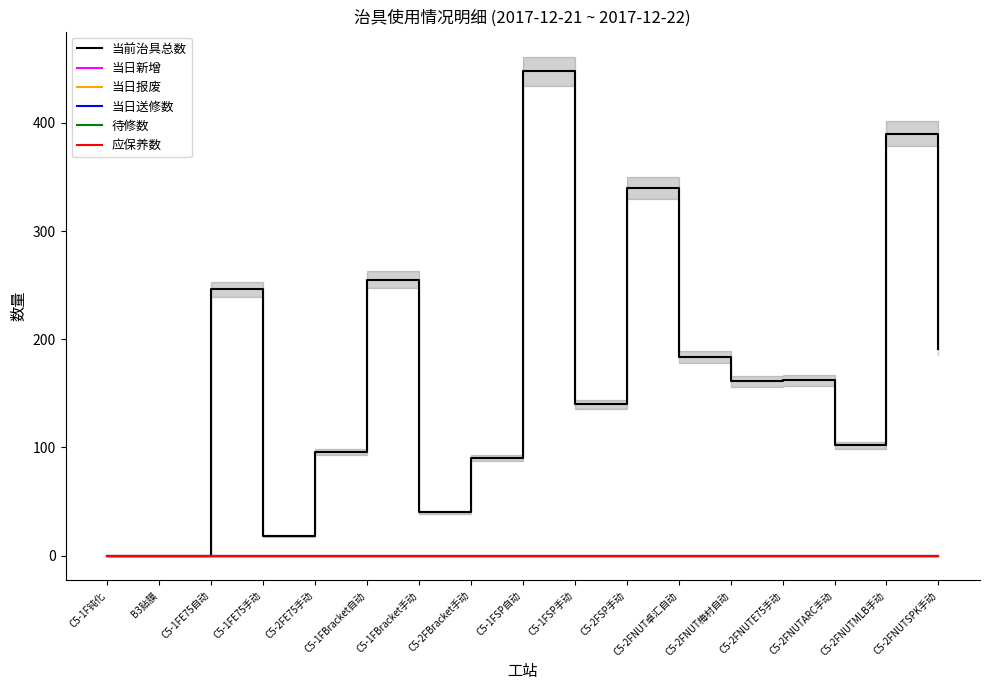

The value of 当日报废 at C5-2FNUTARC手动 is 0. True or false?

True